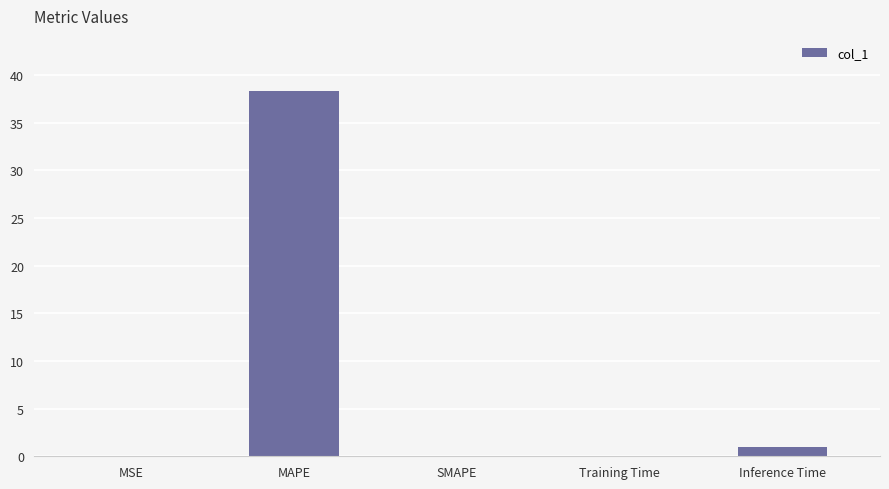

The value at Inference Time is 1.0. True or false?

True